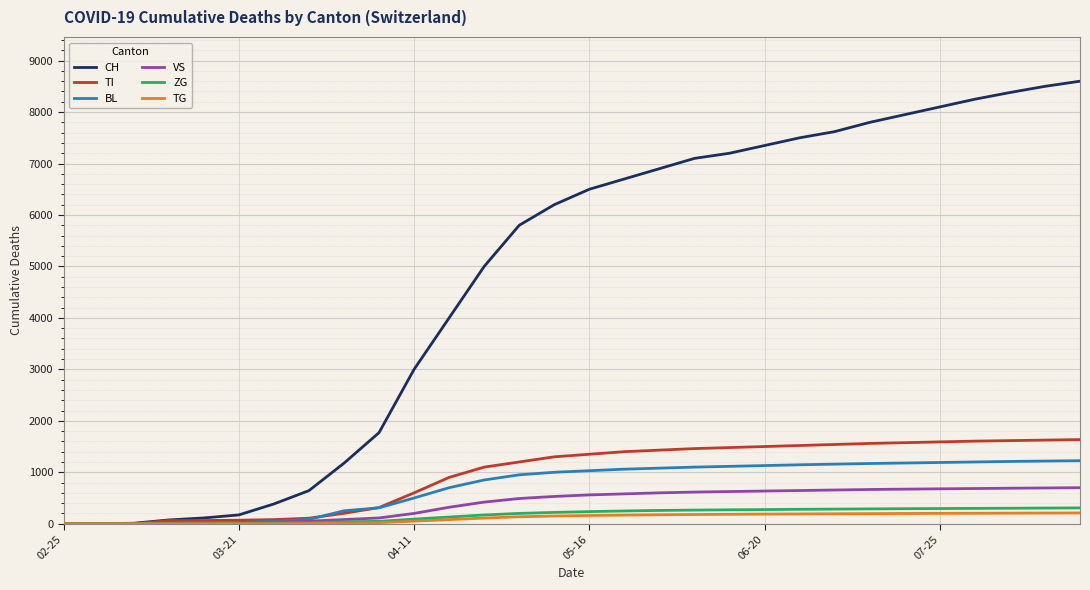

Which series has the largest range (max minus min)?

CH